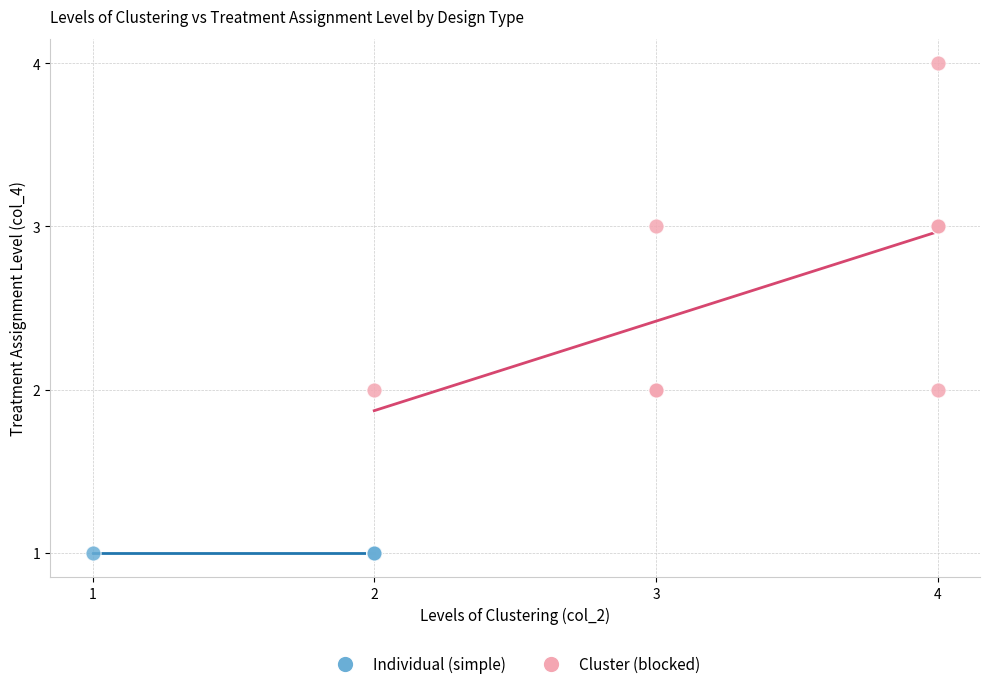

Which series contains the highest Y value?

Cluster (blocked)